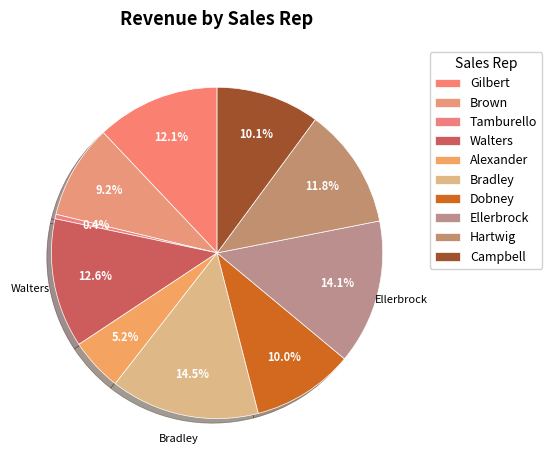

To the nearest percent, what portion does Campbell represent?

10%